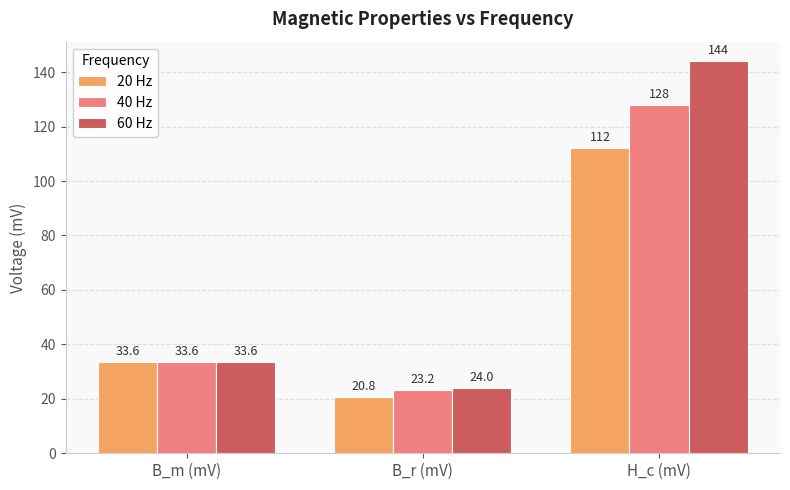

Reading left to right, list all the values displayed in this chart.

20 Hz: B_m (mV)=33.6	B_r (mV)=20.8	H_c (mV)=112.0
40 Hz: B_m (mV)=33.6	B_r (mV)=23.2	H_c (mV)=128.0
60 Hz: B_m (mV)=33.6	B_r (mV)=24.0	H_c (mV)=144.0